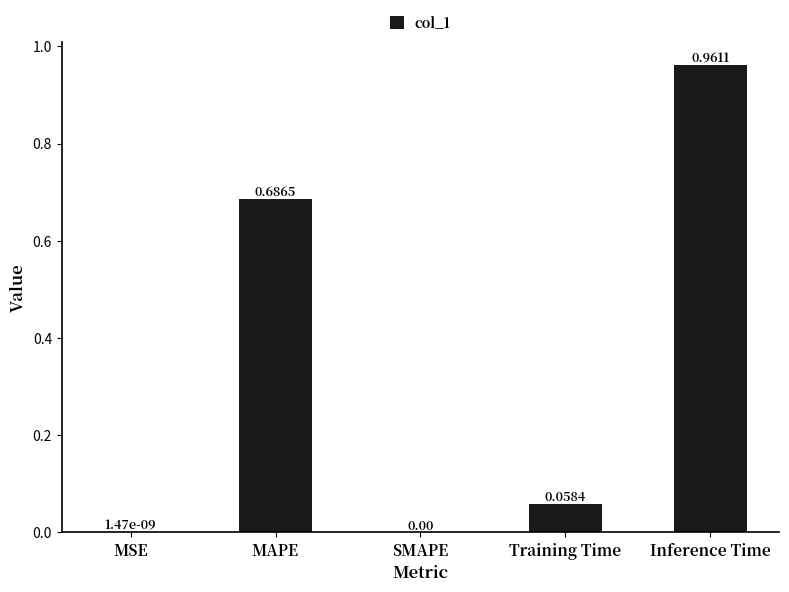

What is the sum of all values?

1.7